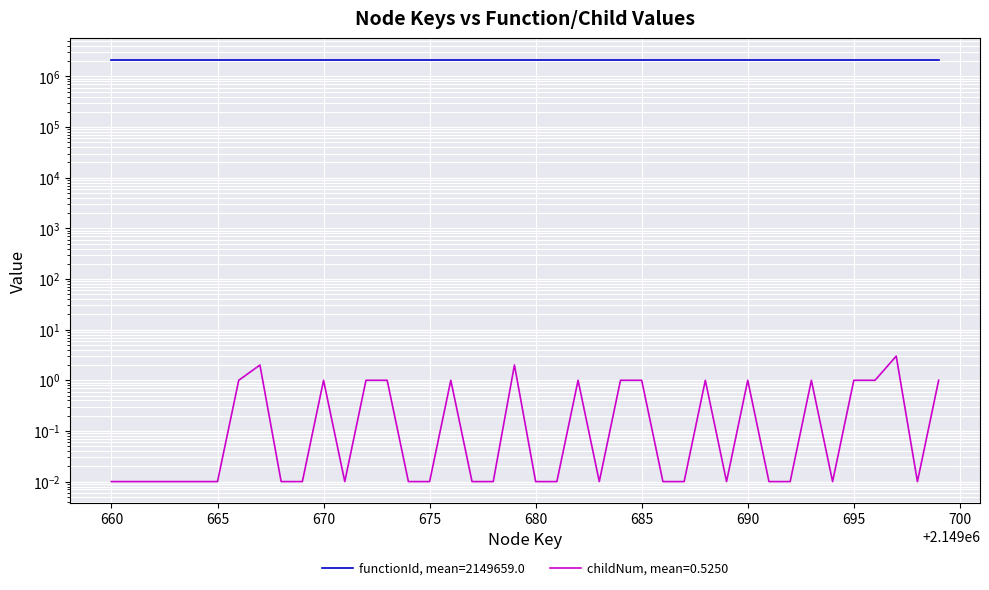

True or false: the data shows 0.4 at 13.

False